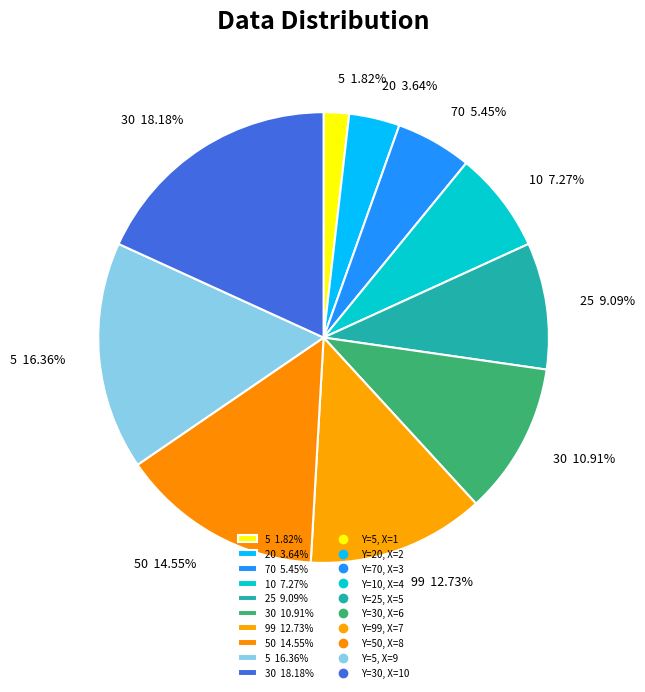

Count the number of slices in the pie.

10